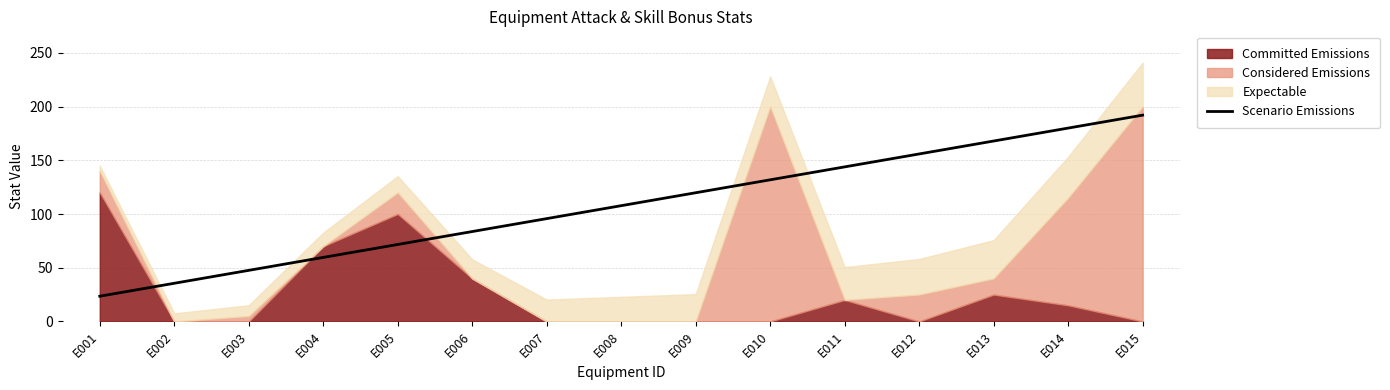

How many lines are shown in the chart?

1